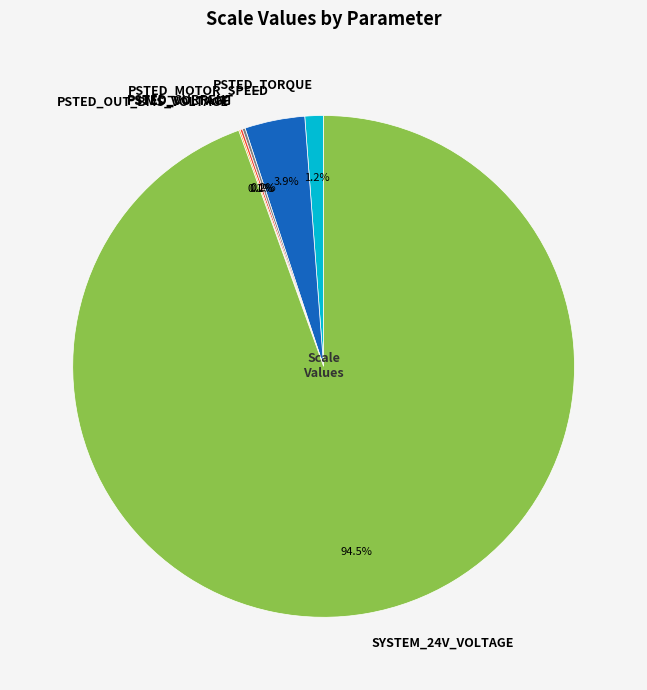

Which has a higher value, PSTED_TORQUE or PSTED_MOTOR_SPEED?

PSTED_MOTOR_SPEED